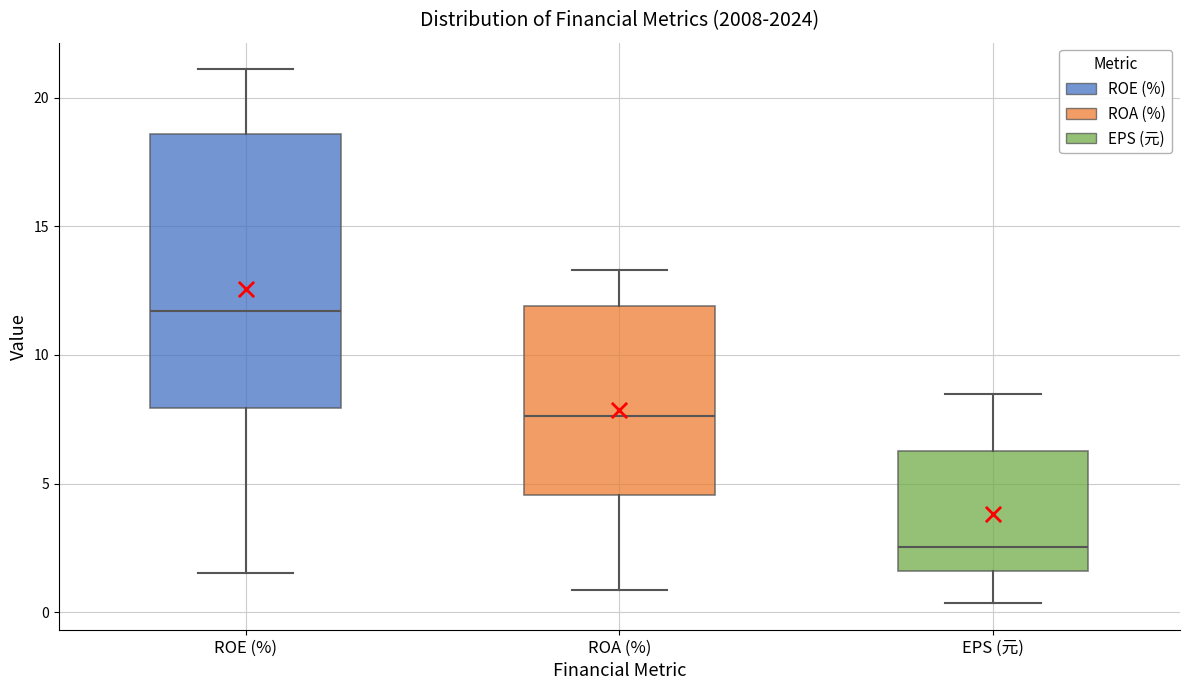

Reading left to right, transcribe this box plot: for each box, give where its median line is, the range the box spans, and where its two whiskers end, as read against the y-axis. The values are not printed on the chart, so give them approximately, as read against the axis.

ROE (%): median 11.5, box 8.0 to 18.5, whiskers 1.5 to 21.0
ROA (%): median 7.5, box 4.5 to 12.0, whiskers 1.0 to 13.5
EPS (元): median 2.5, box 1.5 to 6.5, whiskers 0.5 to 8.5